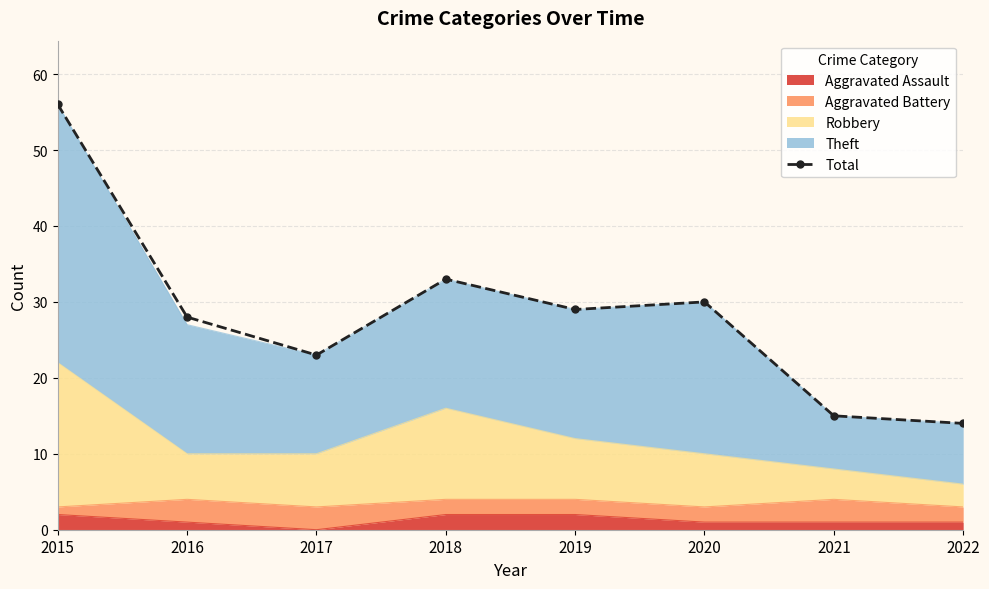

What is the value of the 4th point from the left?

33